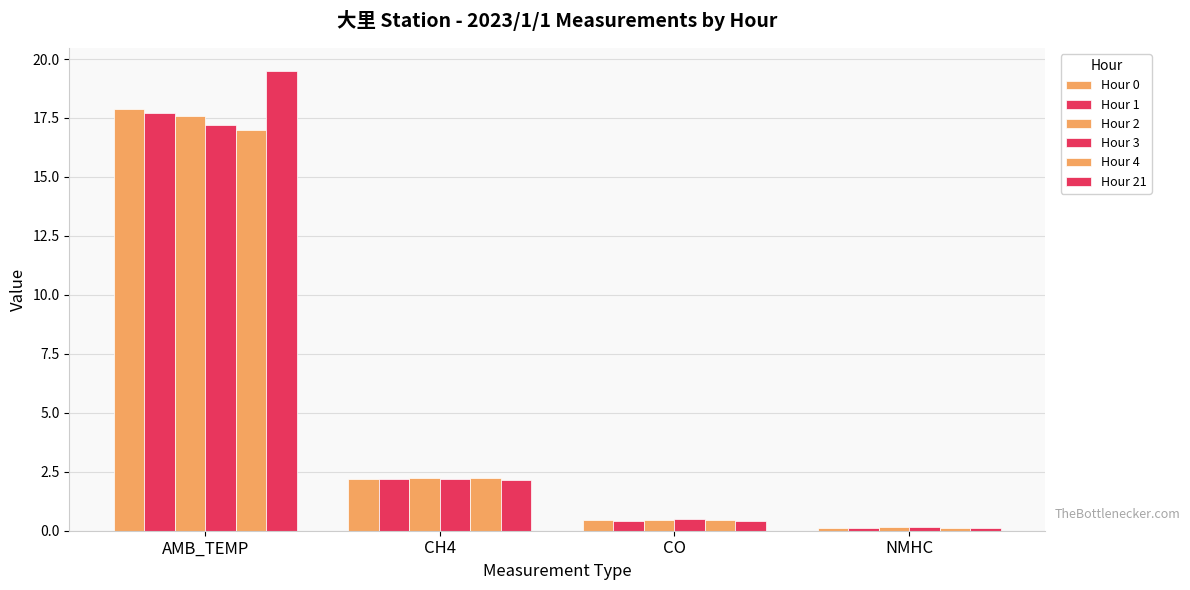

What is the label of the 2nd bar from the right?

CO